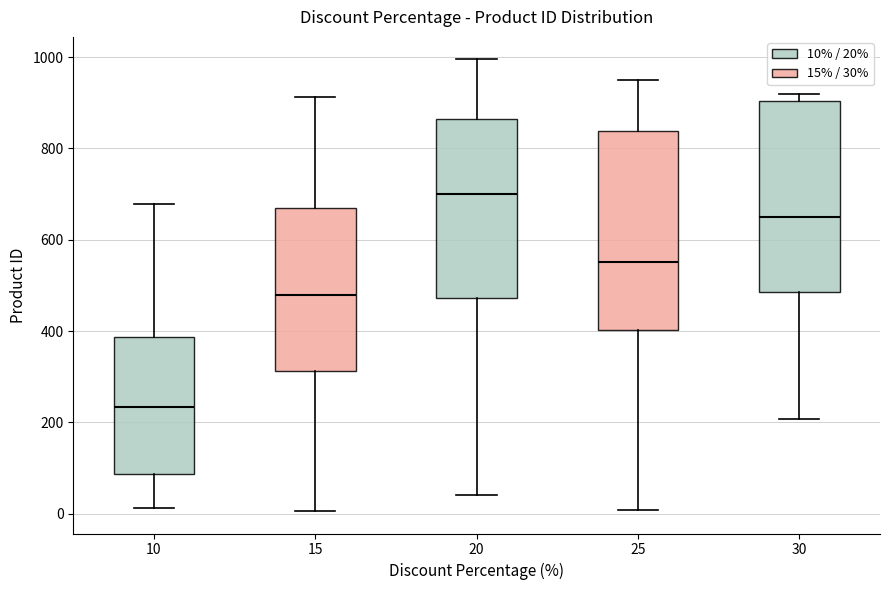

Which box has the lowest median line?

10